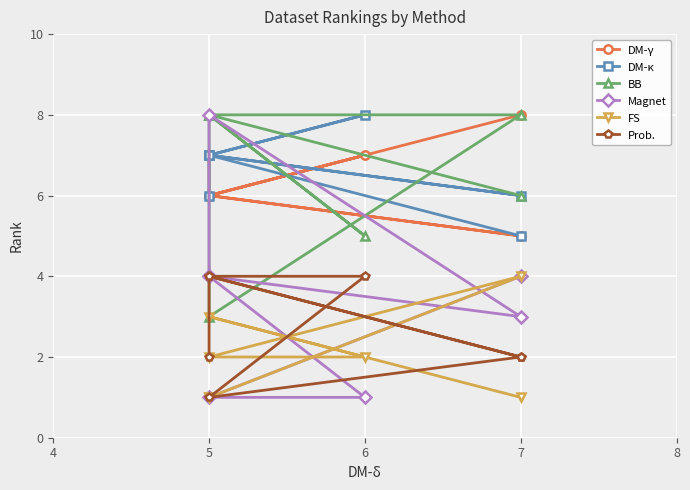

How many interior local valleys does the Prob. series have?

1